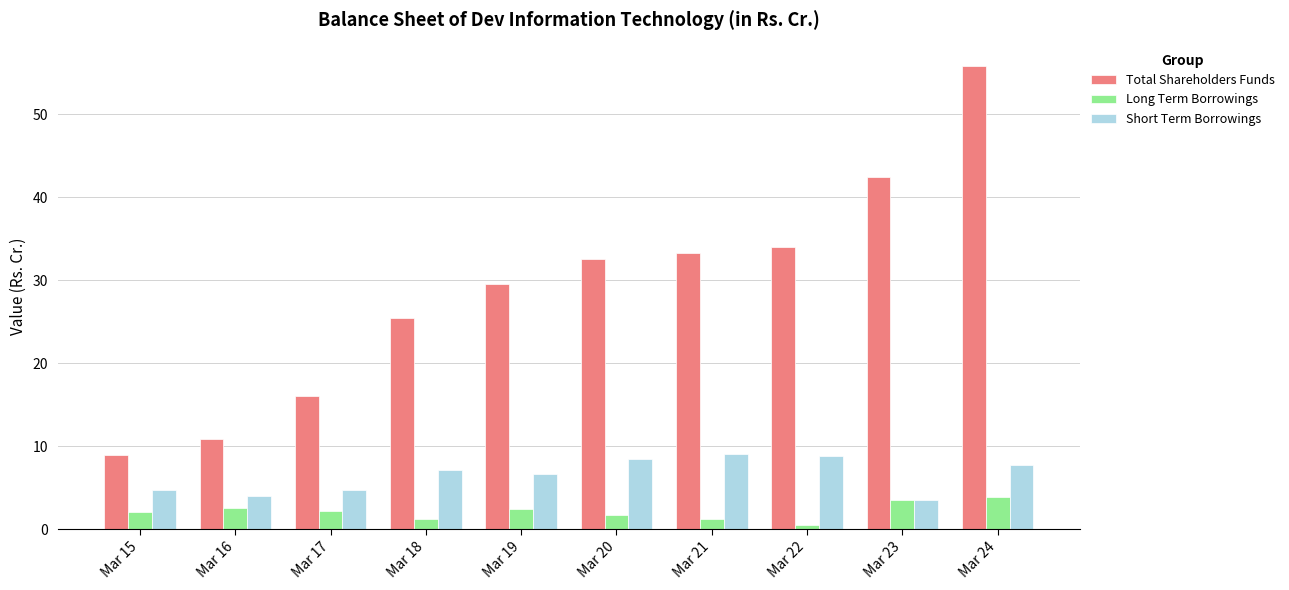

Does the chart contain any negative values?

No